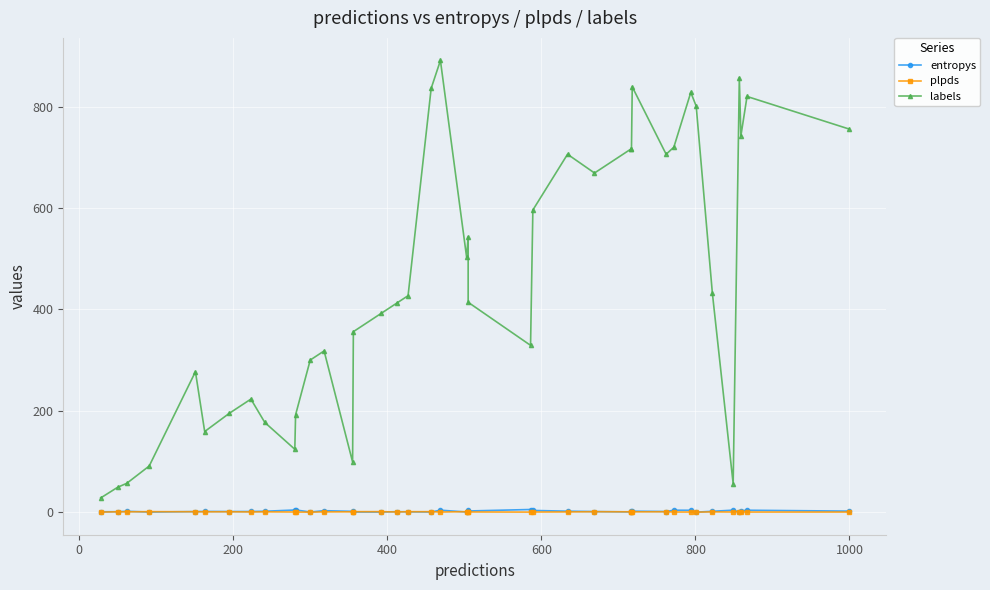

Read the plpds value at 600.

0.8